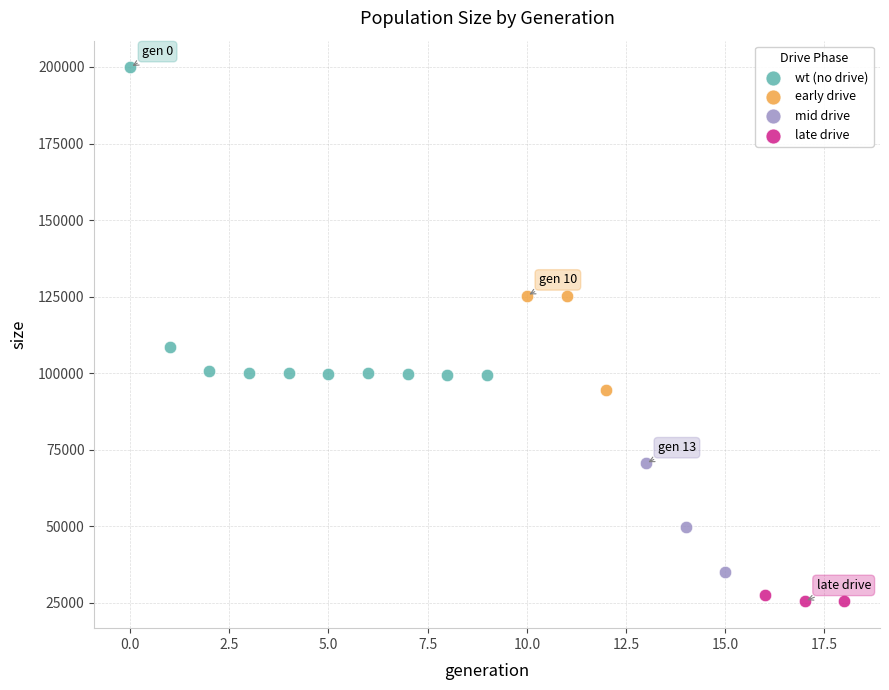

Which series contains the highest Y value?

wt (no drive)